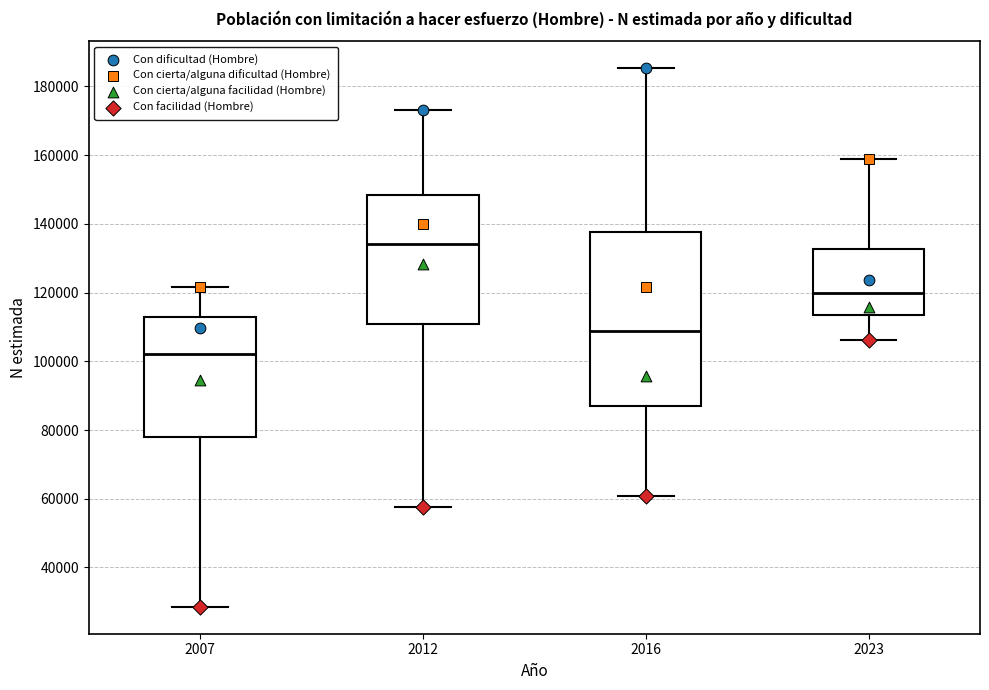

Reading left to right, read every box against the y-axis: the position of its median line, the range the box covers, and the ends of its whiskers. The values are not printed on the chart, so give them approximately, as read against the axis.

2007: median 102000, box 78000 to 112000, whiskers 28000 to 122000
2012: median 134000, box 110000 to 148000, whiskers 58000 to 174000
2016: median 108000, box 88000 to 138000, whiskers 60000 to 186000
2023: median 120000, box 114000 to 132000, whiskers 106000 to 158000